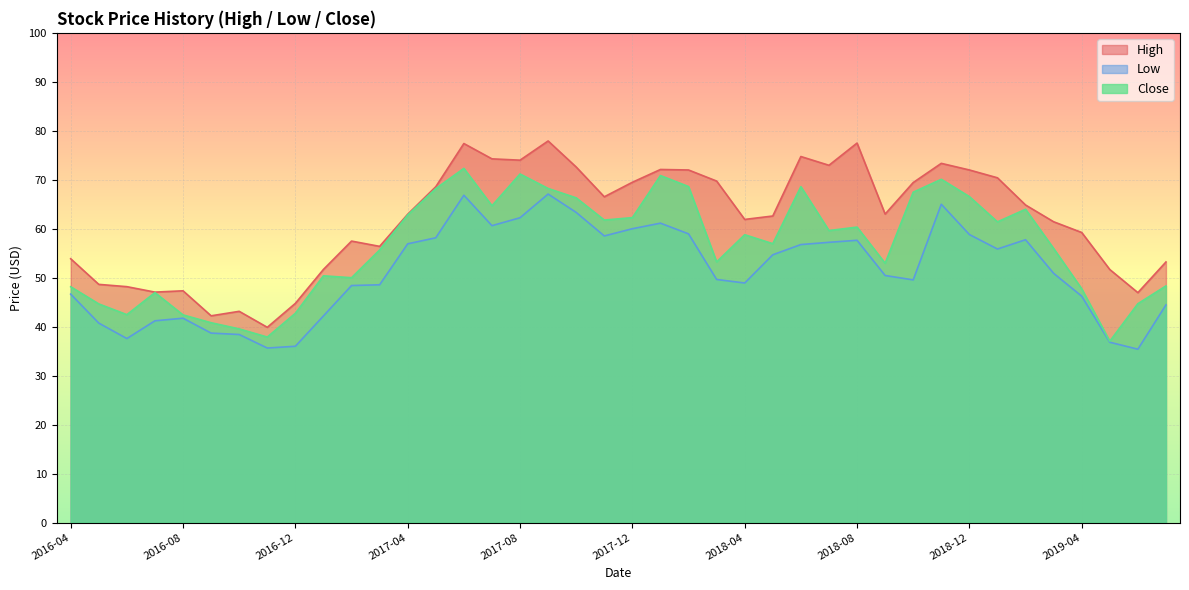

Which category has the lowest value in the Close series?

2019-05